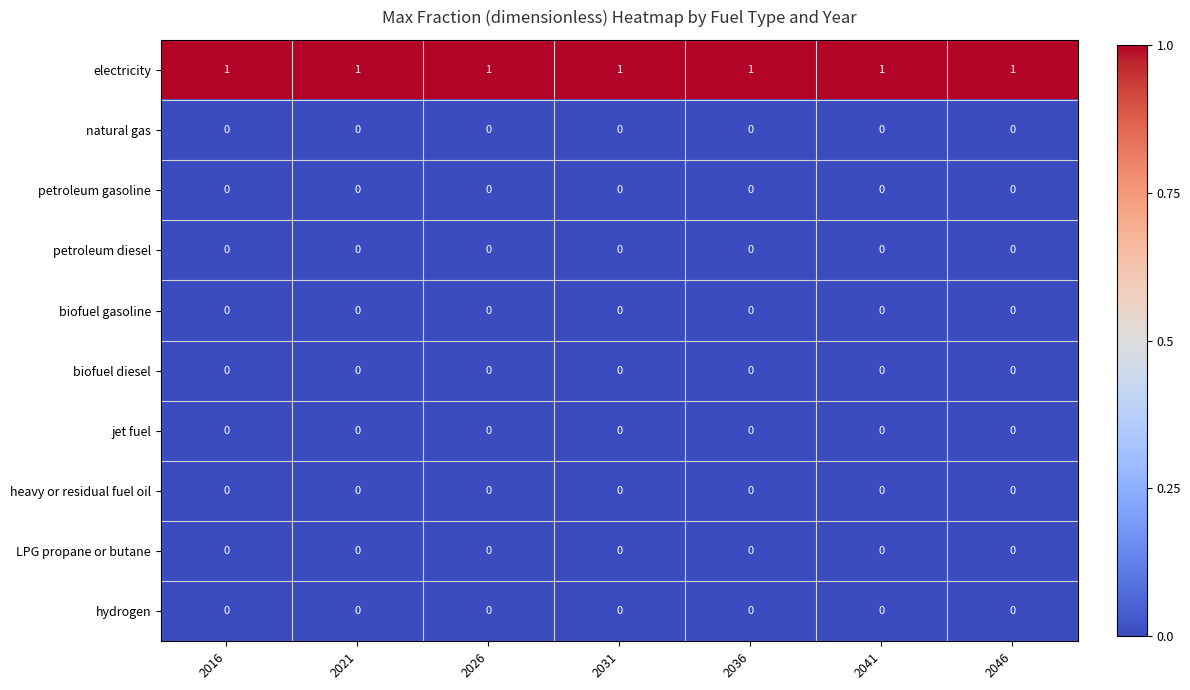

Is it true that heavy or residual fuel oil equals 0 at 2021?

True